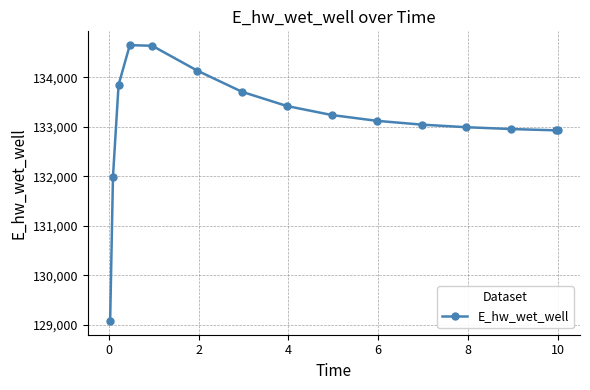

What is the value of the 1st point from the left?

129079.8